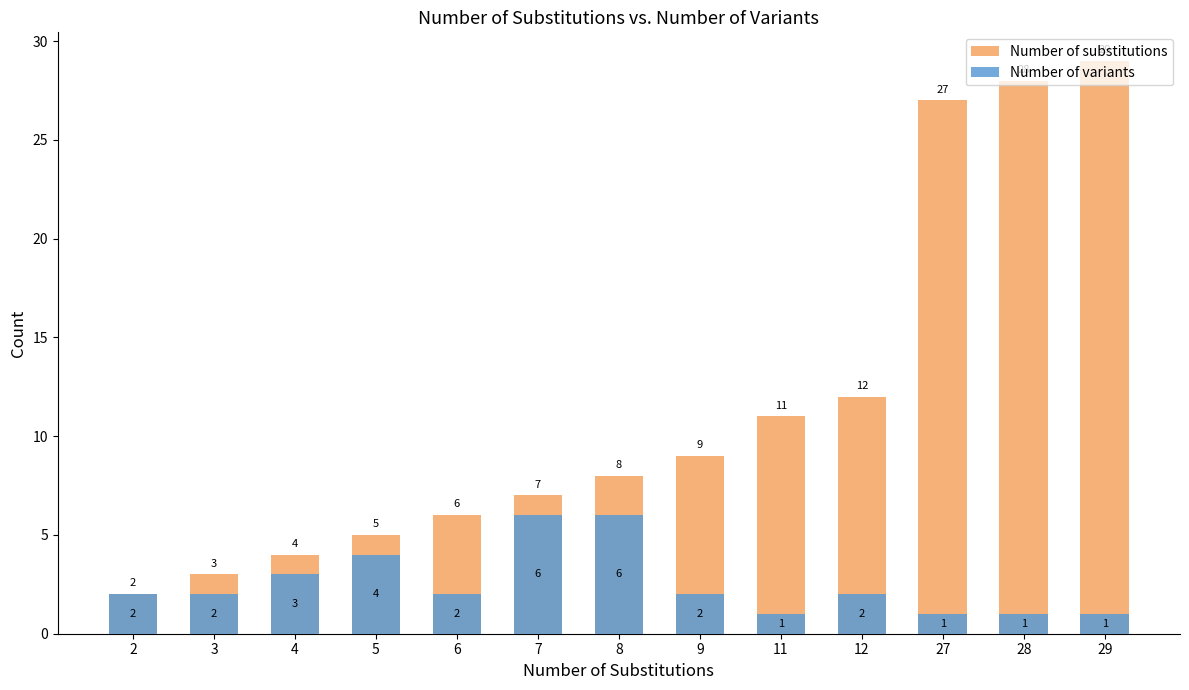

List the series in order of their peak value, lowest first.

Number of variants, Number of substitutions